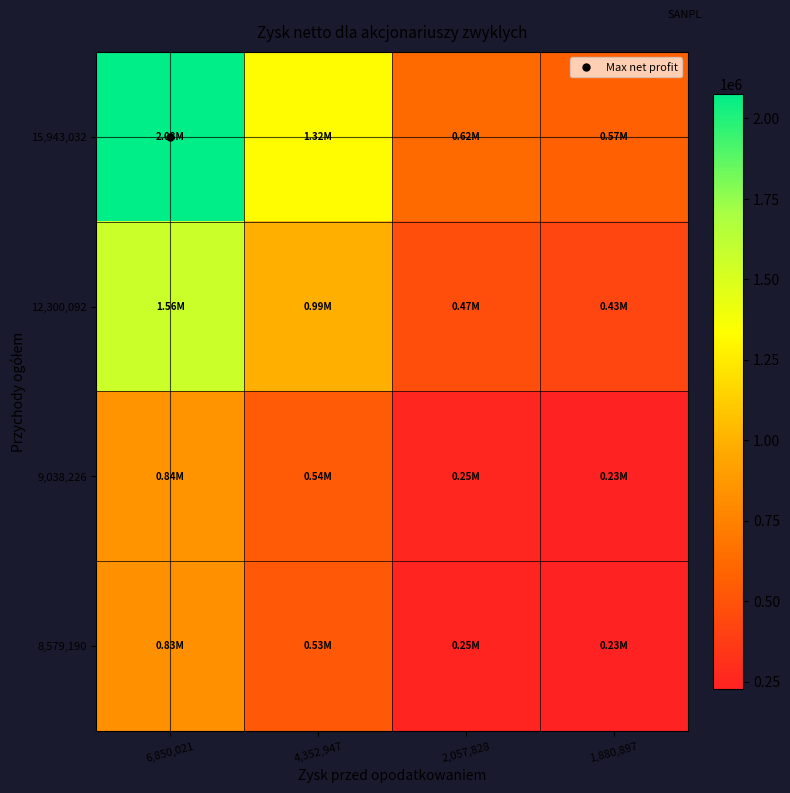

Count the number of categories in the chart.

4